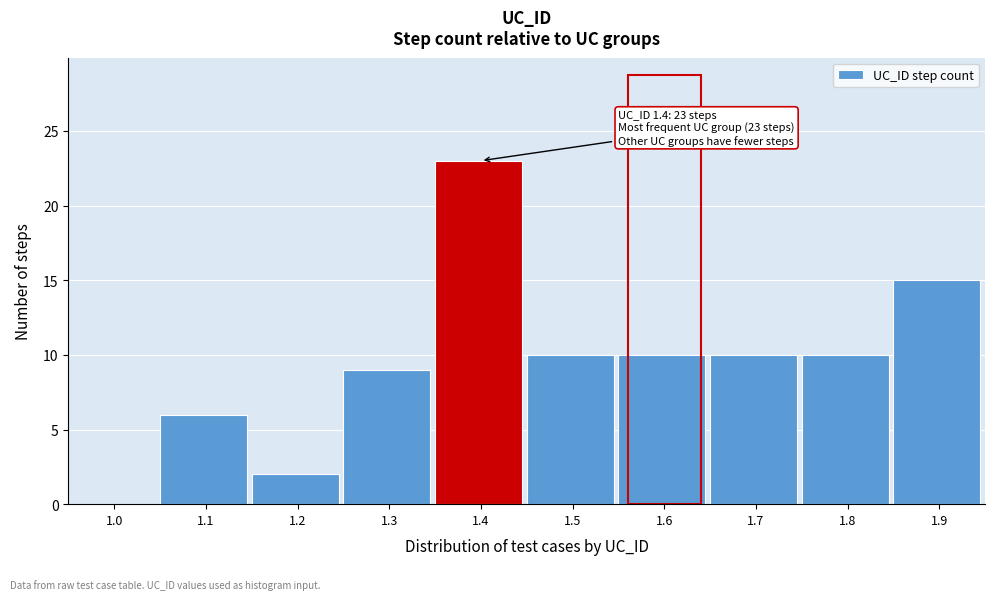

Reading right to left, what are all the values shown in this chart?

1.9=15	1.8=10	1.7=10	1.6=10	1.5=10	1.4=23	1.3=9	1.2=2	1.1=6	1.0=0